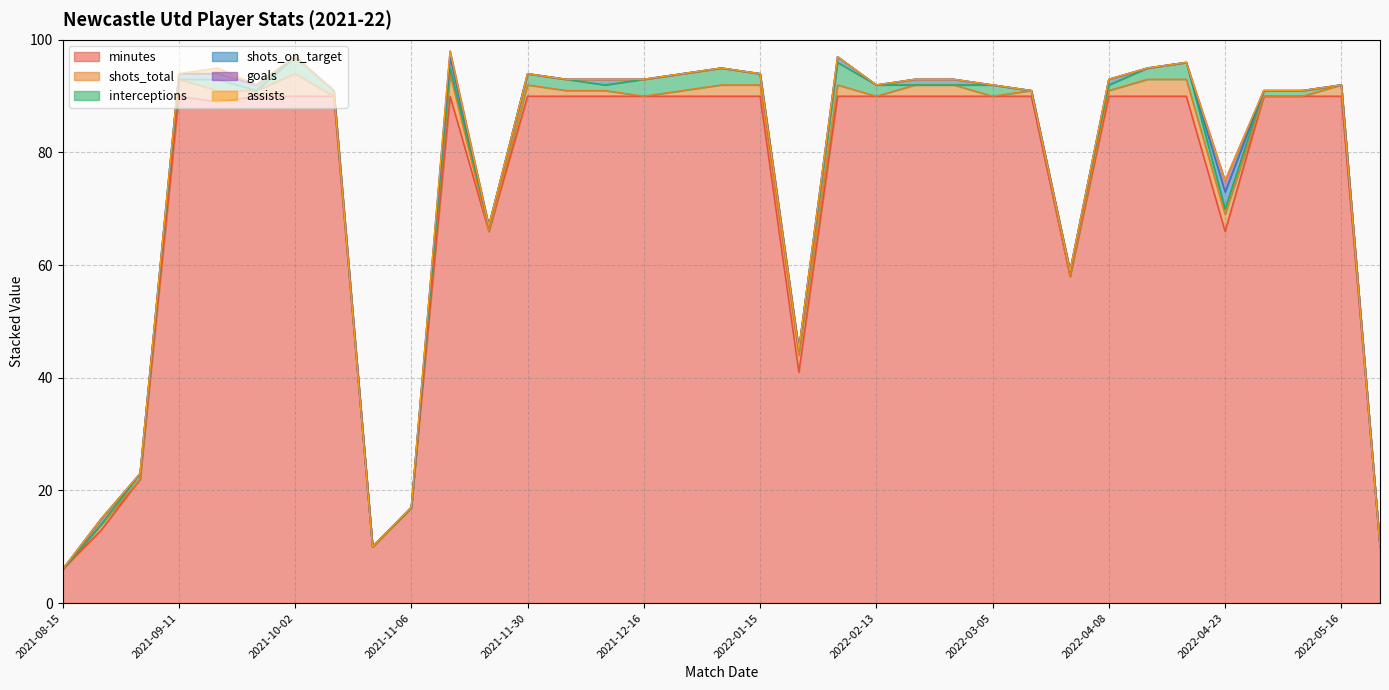

What is the approximate value of shots_total at 2022-04-17?

3